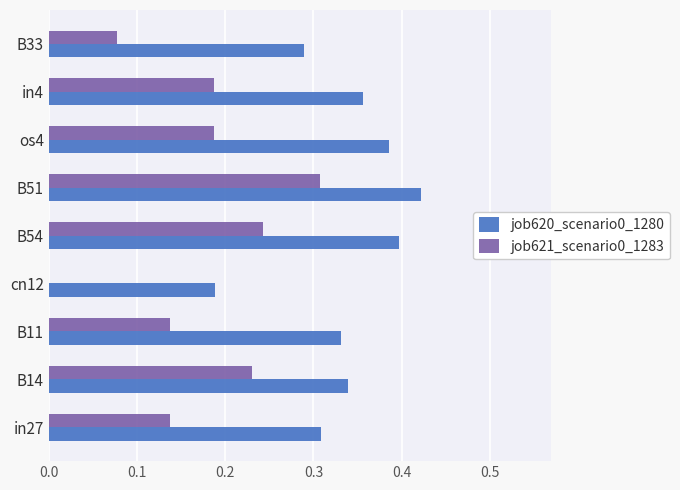

At which label does job620_scenario0_1280 reach its peak?

B51